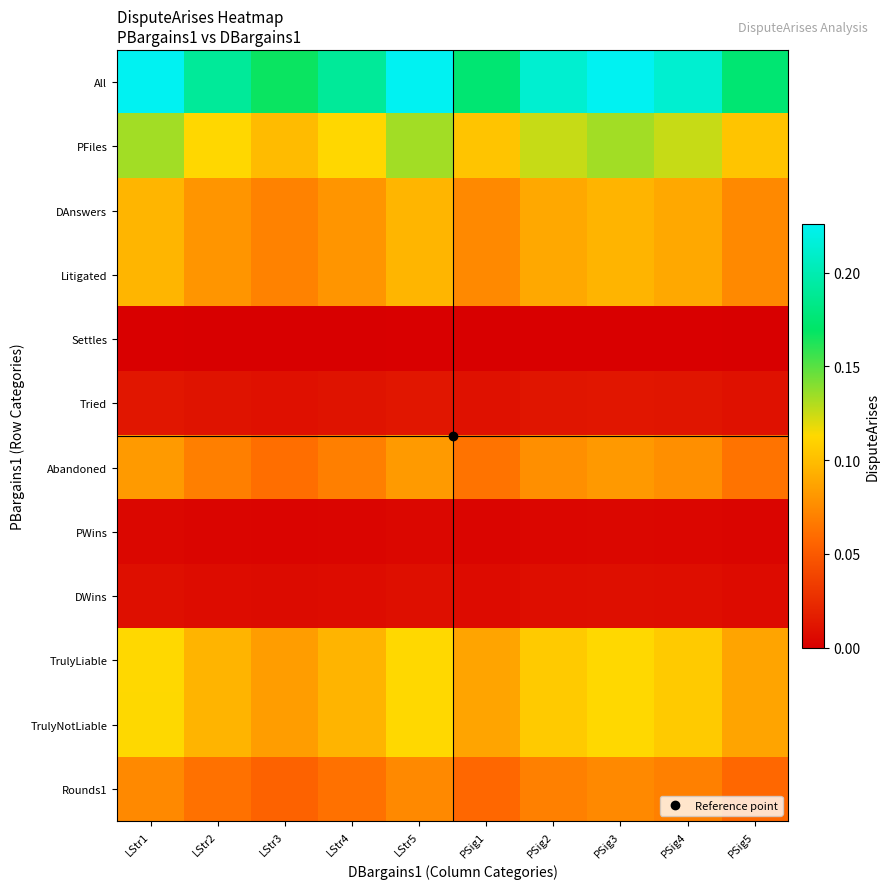

Reading left to right, what are all the values shown in this chart?

All: LStr1=0.2	LStr2=0.2	LStr3=0.2	LStr4=0.2	LStr5=0.2	PSig1=0.2	PSig2=0.2	PSig3=0.2	PSig4=0.2	PSig5=0.2
PFiles: LStr1=0.1	LStr2=0.1	LStr3=0.1	LStr4=0.1	LStr5=0.1	PSig1=0.1	PSig2=0.1	PSig3=0.1	PSig4=0.1	PSig5=0.1
DAnswers: LStr1=0.1	LStr2=0.1	LStr3=0.1	LStr4=0.1	LStr5=0.1	PSig1=0.1	PSig2=0.1	PSig3=0.1	PSig4=0.1	PSig5=0.1
Litigated: LStr1=0.1	LStr2=0.1	LStr3=0.1	LStr4=0.1	LStr5=0.1	PSig1=0.1	PSig2=0.1	PSig3=0.1	PSig4=0.1	PSig5=0.1
Settles: LStr1=0.0	LStr2=0.0	LStr3=0.0	LStr4=0.0	LStr5=0.0	PSig1=0.0	PSig2=0.0	PSig3=0.0	PSig4=0.0	PSig5=0.0
Tried: LStr1=0.0	LStr2=0.0	LStr3=0.0	LStr4=0.0	LStr5=0.0	PSig1=0.0	PSig2=0.0	PSig3=0.0	PSig4=0.0	PSig5=0.0
Abandoned: LStr1=0.1	LStr2=0.1	LStr3=0.1	LStr4=0.1	LStr5=0.1	PSig1=0.1	PSig2=0.1	PSig3=0.1	PSig4=0.1	PSig5=0.1
PWins: LStr1=0.0	LStr2=0.0	LStr3=0.0	LStr4=0.0	LStr5=0.0	PSig1=0.0	PSig2=0.0	PSig3=0.0	PSig4=0.0	PSig5=0.0
DWins: LStr1=0.0	LStr2=0.0	LStr3=0.0	LStr4=0.0	LStr5=0.0	PSig1=0.0	PSig2=0.0	PSig3=0.0	PSig4=0.0	PSig5=0.0
TrulyLiable: LStr1=0.1	LStr2=0.1	LStr3=0.1	LStr4=0.1	LStr5=0.1	PSig1=0.1	PSig2=0.1	PSig3=0.1	PSig4=0.1	PSig5=0.1
TrulyNotLiable: LStr1=0.1	LStr2=0.1	LStr3=0.1	LStr4=0.1	LStr5=0.1	PSig1=0.1	PSig2=0.1	PSig3=0.1	PSig4=0.1	PSig5=0.1
Rounds1: LStr1=0.1	LStr2=0.1	LStr3=0.1	LStr4=0.1	LStr5=0.1	PSig1=0.1	PSig2=0.1	PSig3=0.1	PSig4=0.1	PSig5=0.1